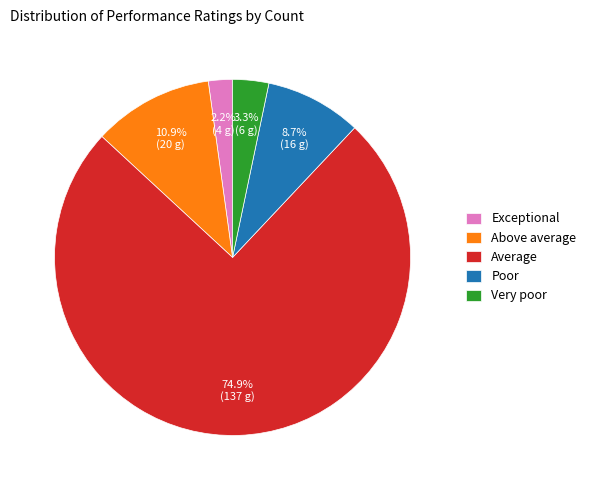

Rank the categories by value from highest to lowest.

Average, Above average, Poor, Very poor, Exceptional